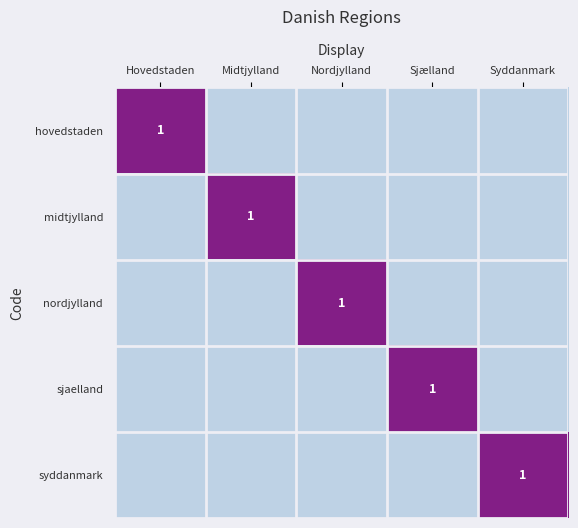

Is it true that midtjylland equals 1.0 at Midtjylland?

True